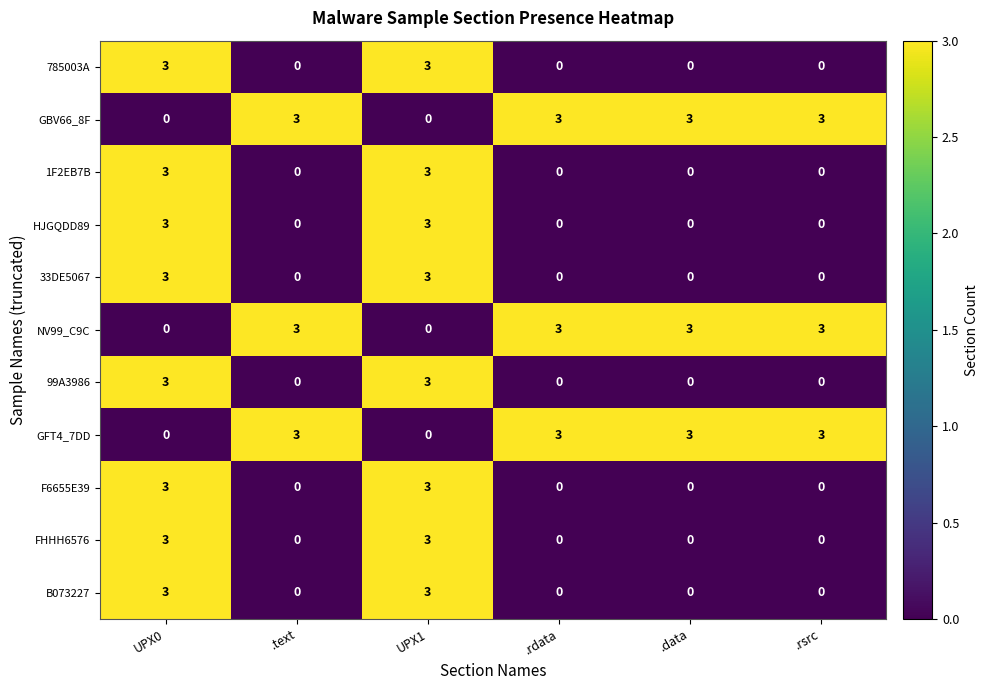

What is the sum of all B073227 values?

6